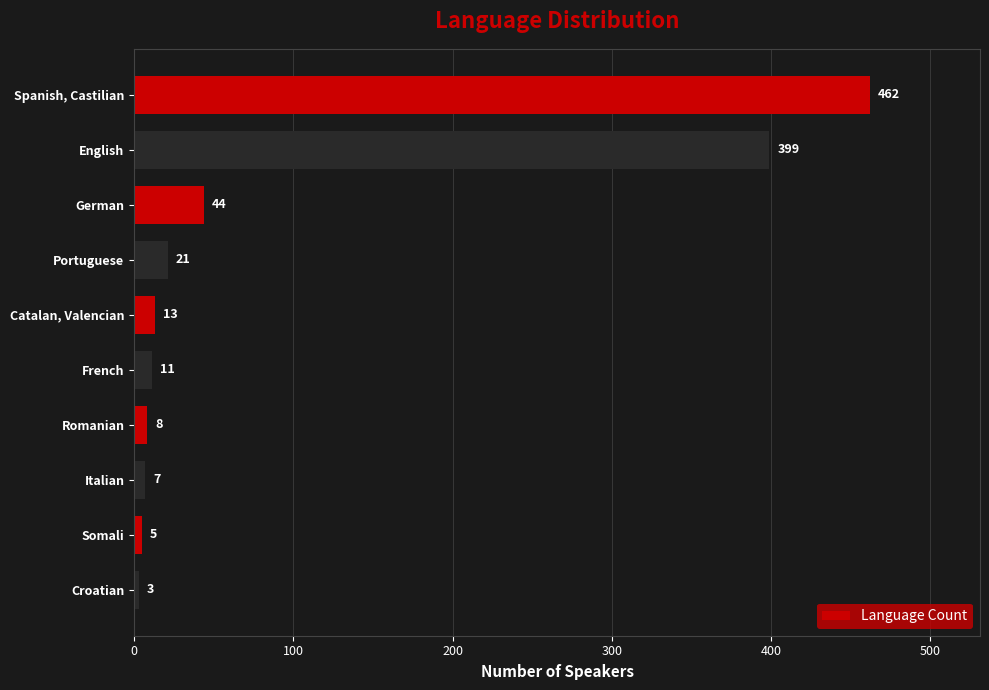

Which category has the lowest value across all series?

Croatian